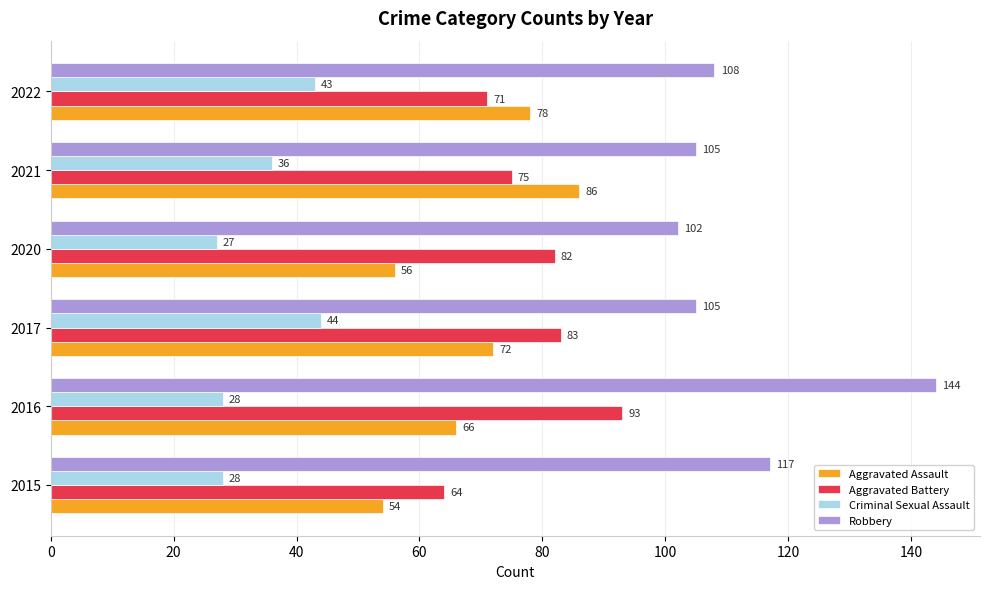

What is the average value of the Criminal Sexual Assault series?

34